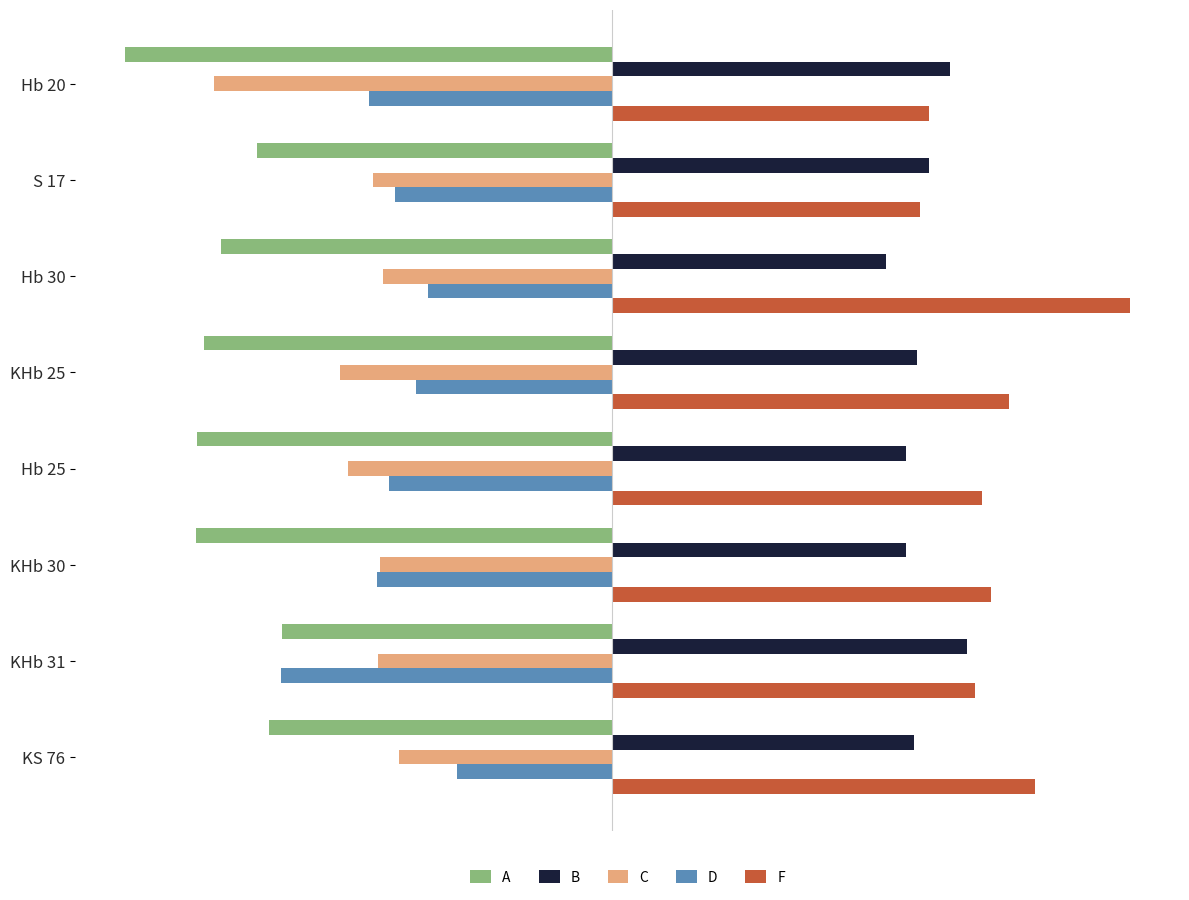

What is the difference between the maximum and second lowest values in the F series?

8.2